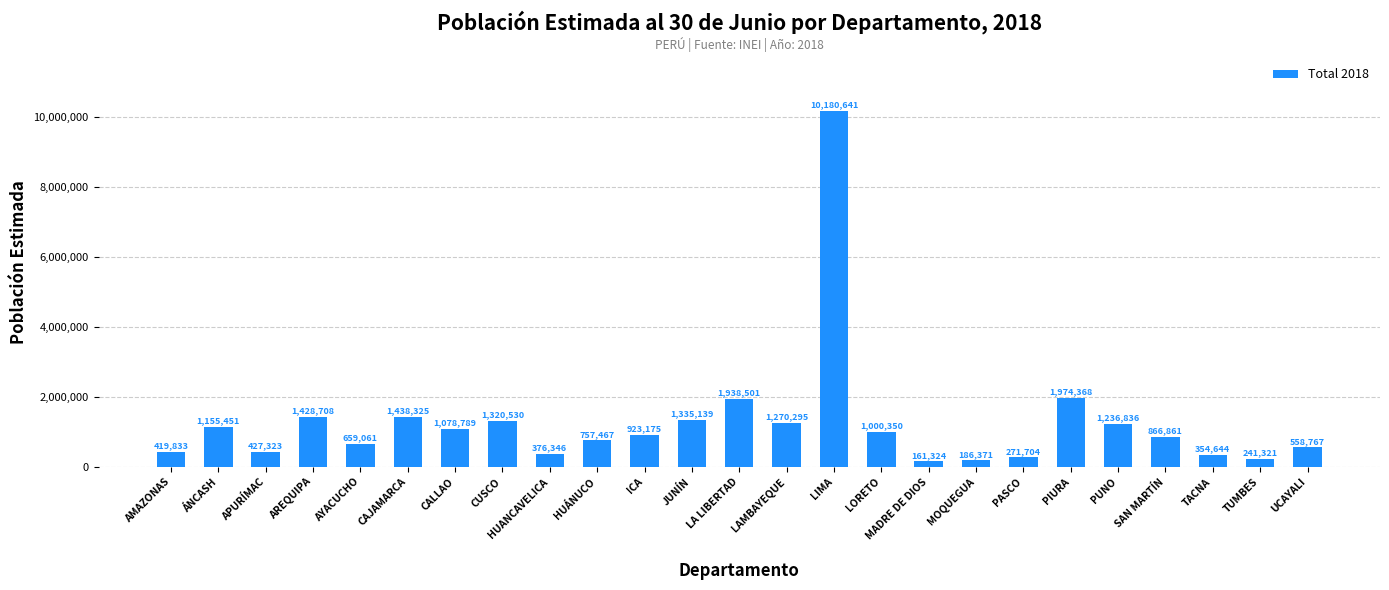

Approximately how many times larger is the value at UCAYALI compared to CAJAMARCA?

0.4